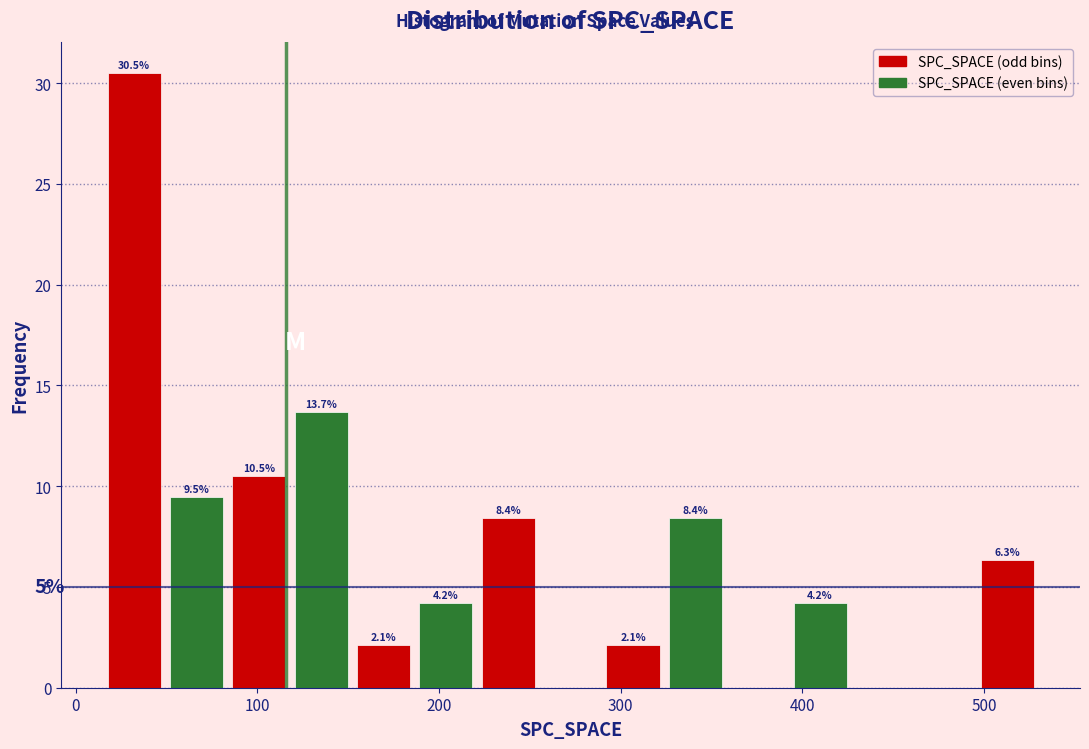

Around what value on the x-axis is the tallest bar? Give the approximate position of its centre, as read against the axis.

30